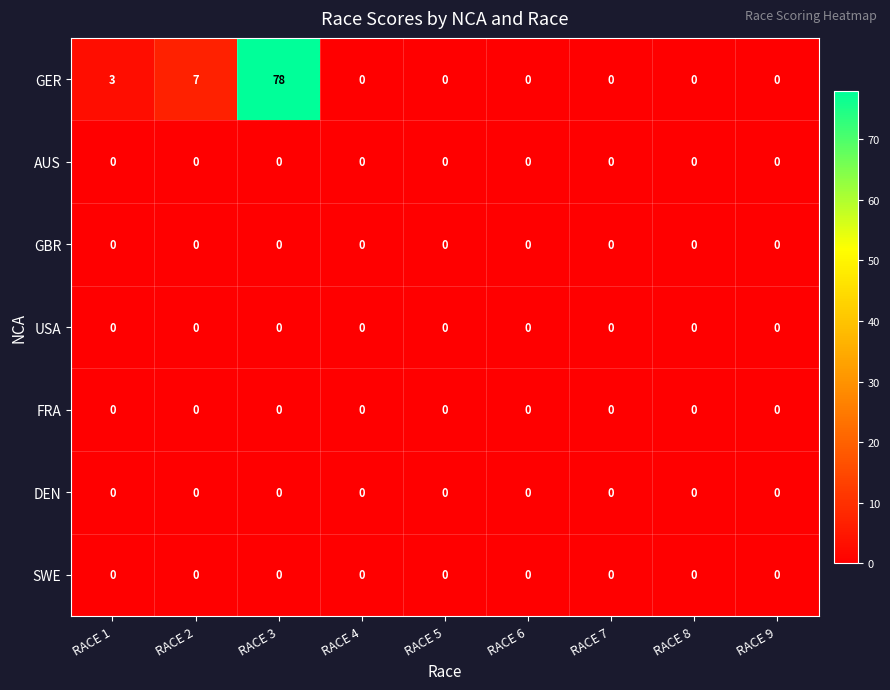

Which series has the largest range (max minus min)?

GER